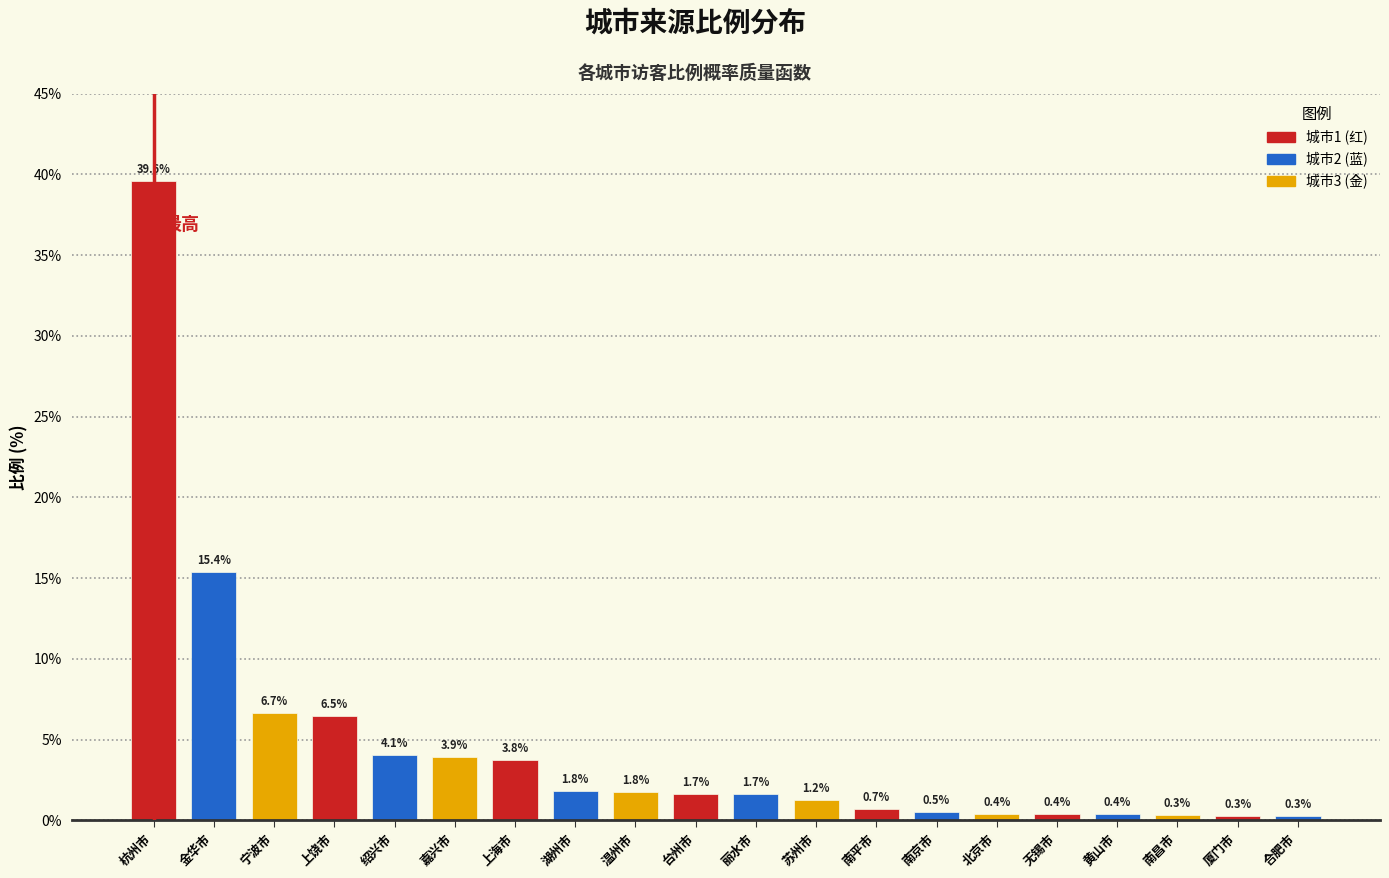

The chart shows a value of 1.7 at 丽水市. True or false?

True